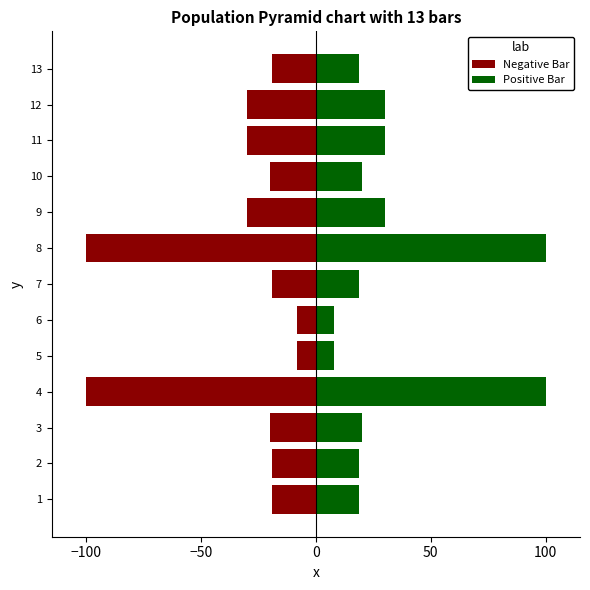

Which series has the largest total across all categories?

Positive Bar